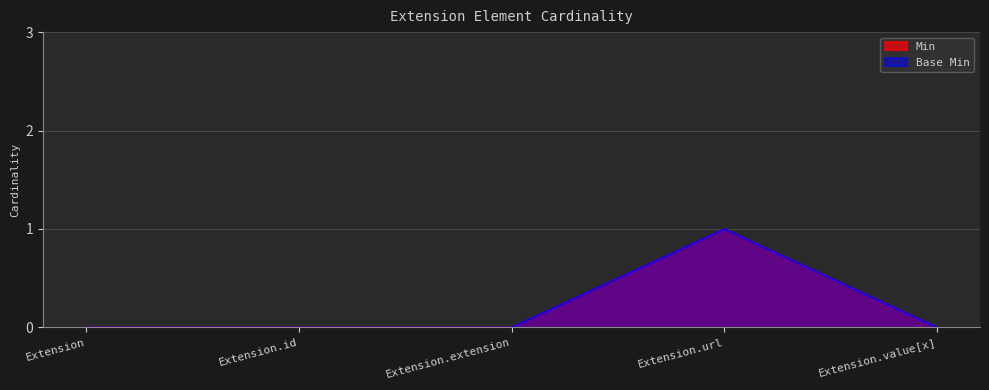

What are all the series names shown in the legend?

Min, Base Min